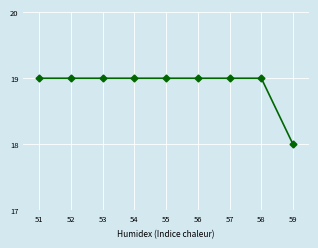

Is it true that the value at 54 is 6?

False